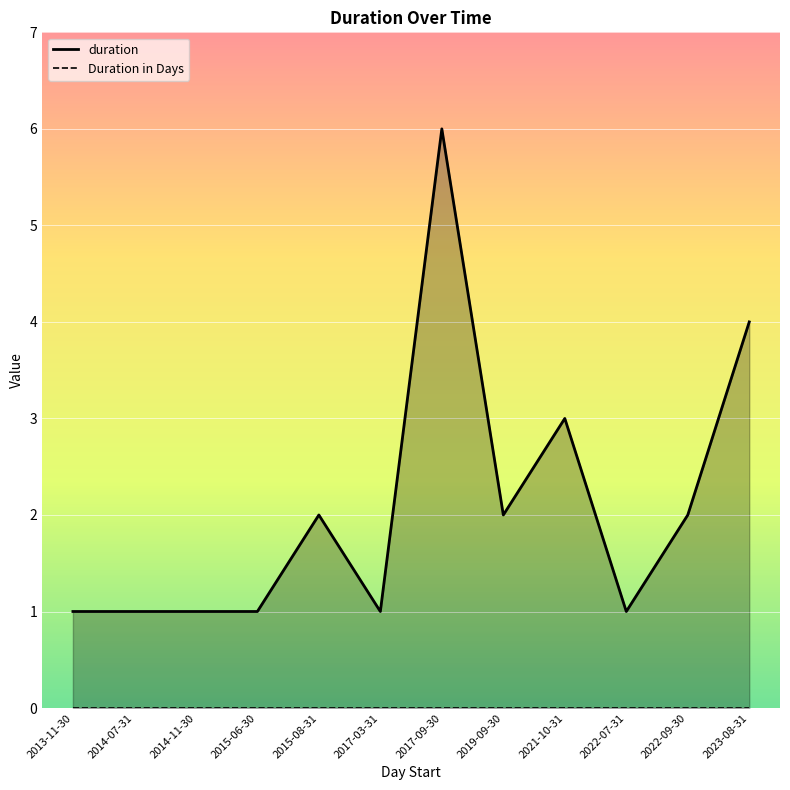

What is the label of the 8th point from the left?

2019-09-30